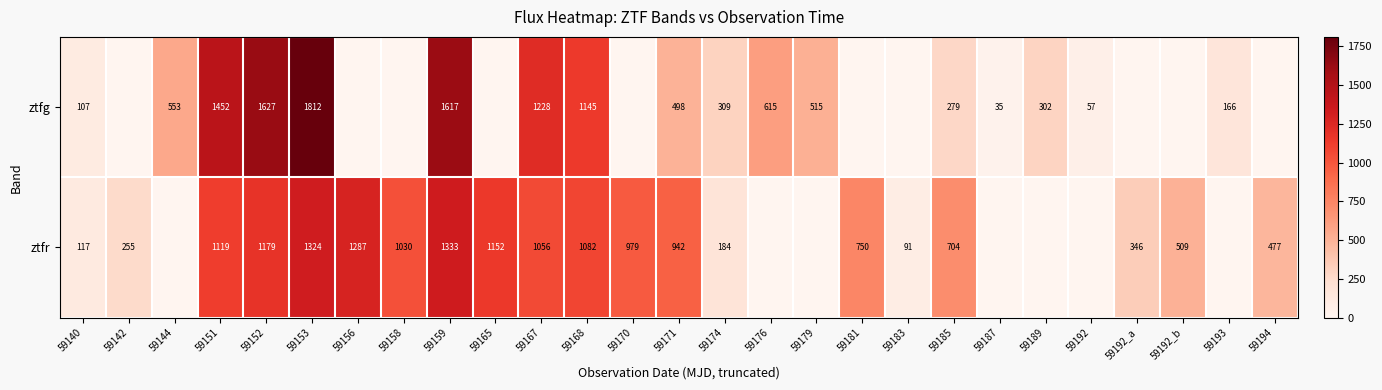

Rank the categories by row_0 value from highest to lowest.

59153, 59152, 59159, 59151, 59167, 59168, 59176, 59144, 59179, 59171, 59174, 59189, 59185, 59193, 59140, 59192, 59187, 59142, 59156, 59158, 59165, 59170, 59181, 59183, 59192_a, 59192_b, 59194